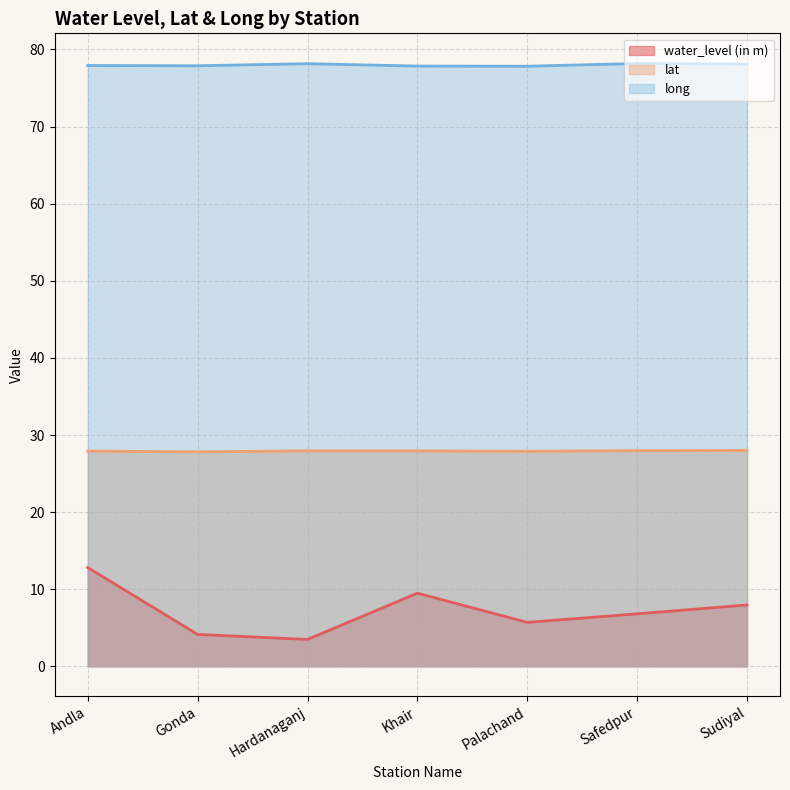

What is the average value of the lat series?

27.9